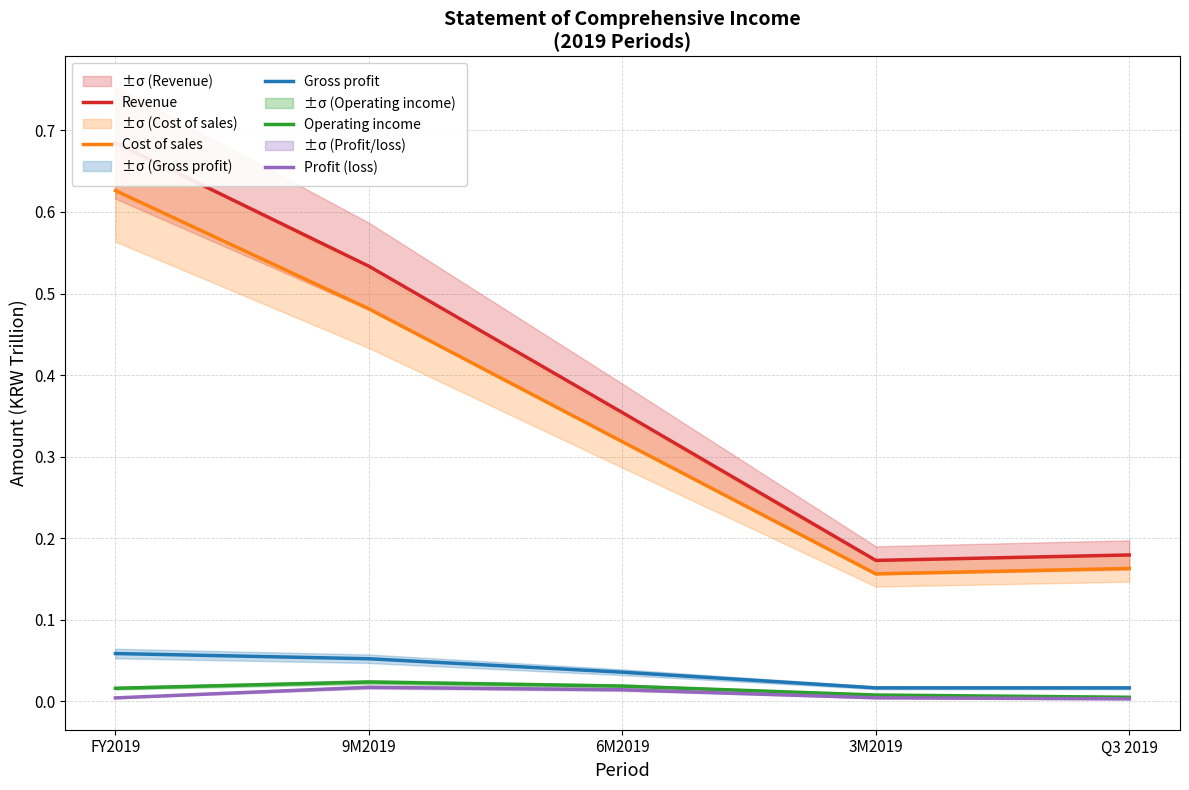

Count the Gross profit values in the range 0 to 1.

5